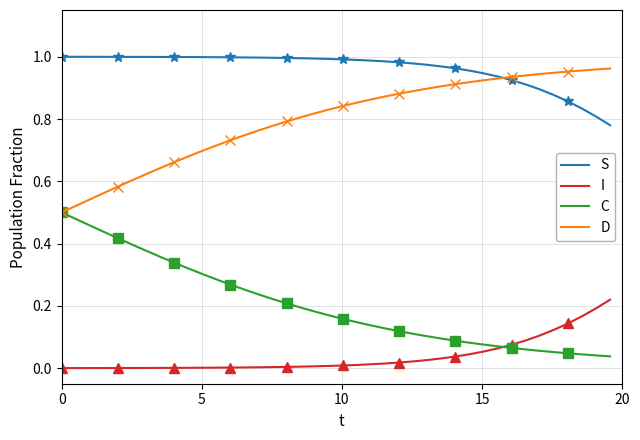

What is the maximum value shown in the chart?

1.0